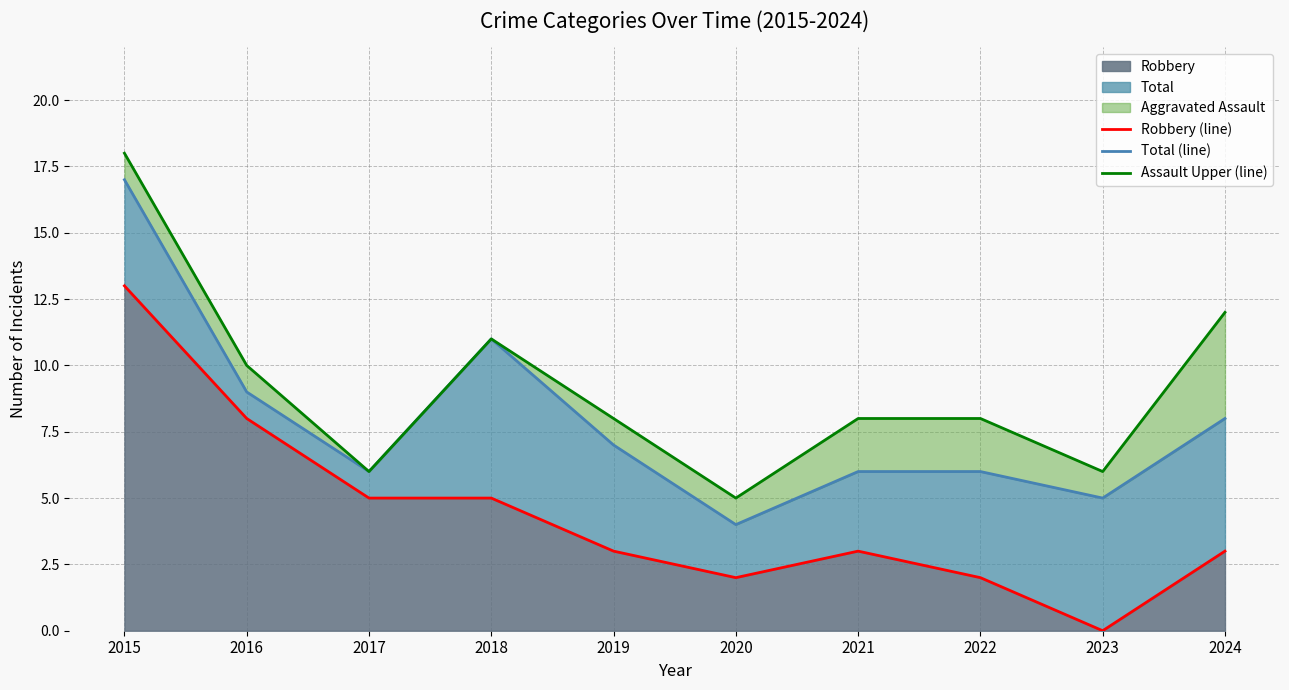

At which label does Robbery reach its peak?

2015